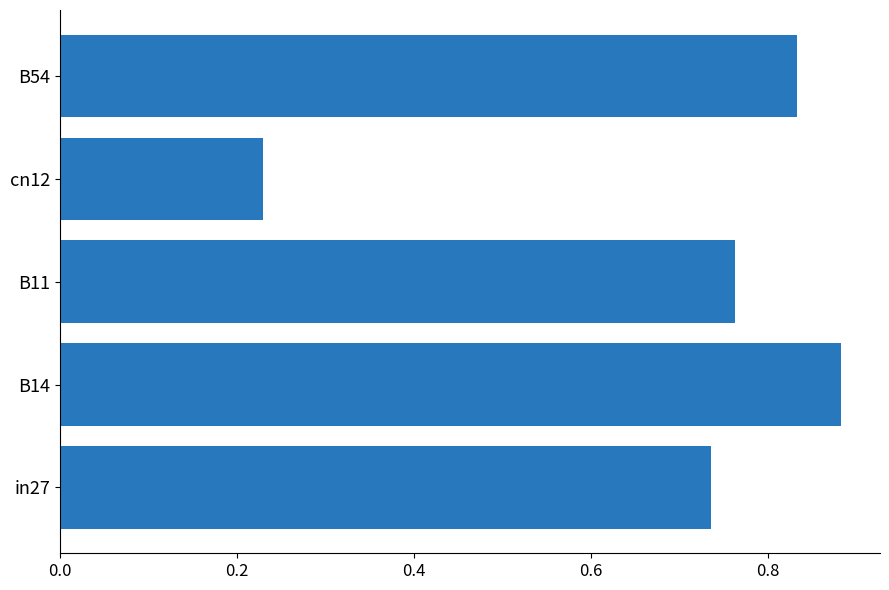

What is the difference between the second highest and minimum values?

0.6